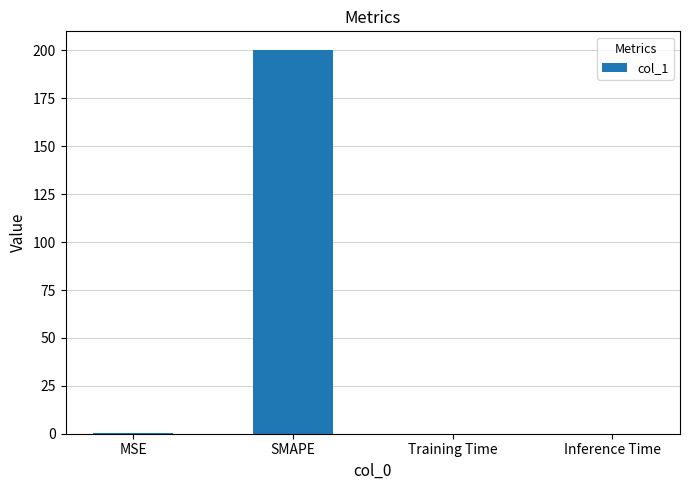

Between MSE and SMAPE, which is larger?

SMAPE